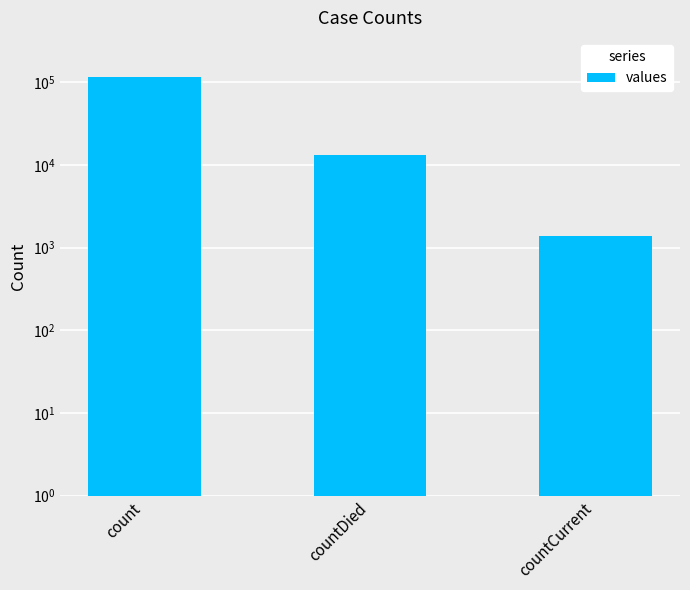

Reading left to right, list all the values displayed in this chart.

count=115379	countDied=13343	countCurrent=1383